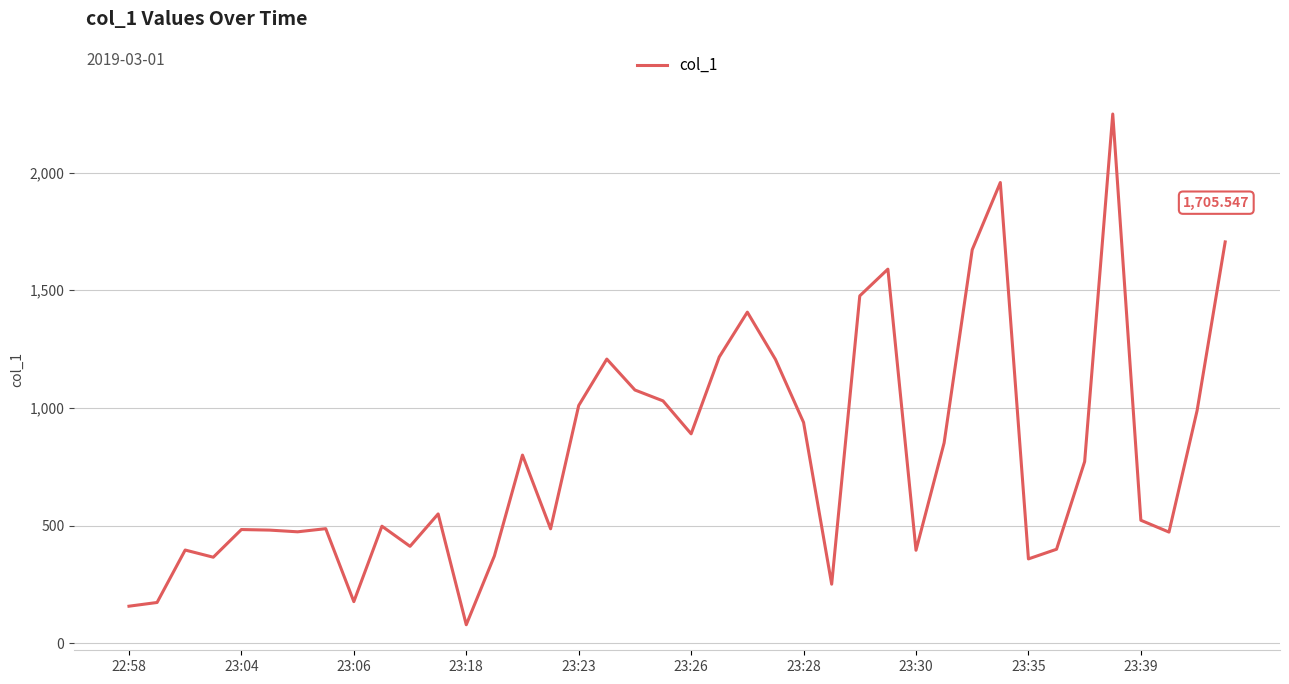

What is the difference between the maximum and minimum values?

2170.7